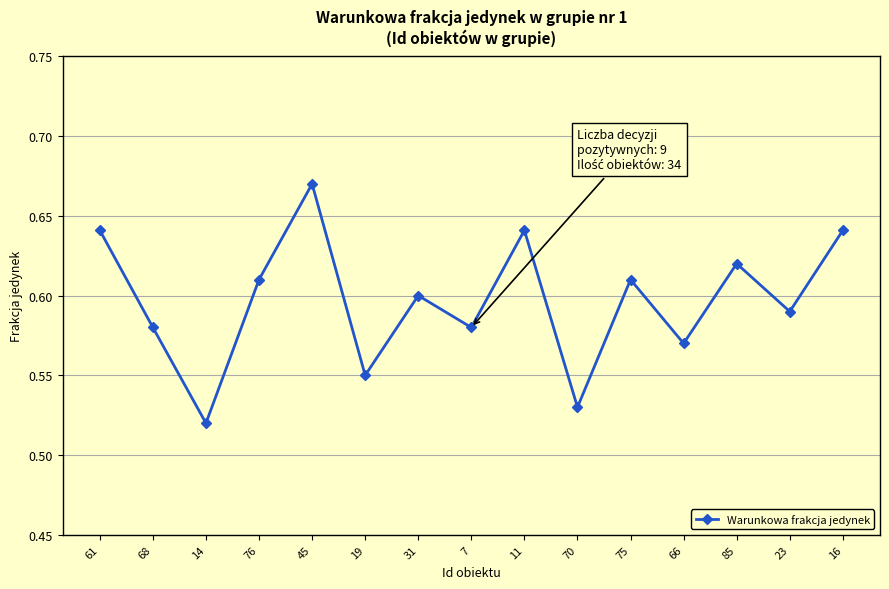

Between 14 and 70, which is larger?

70